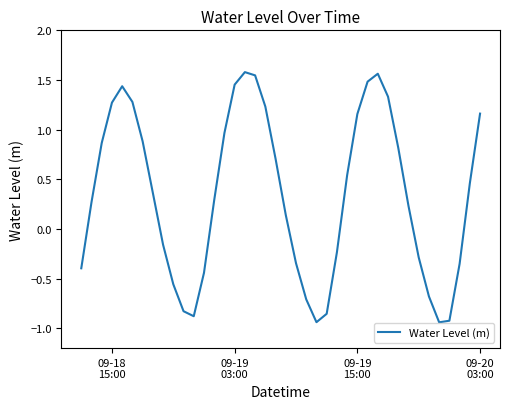

What is the difference between the maximum and minimum values?

2.5